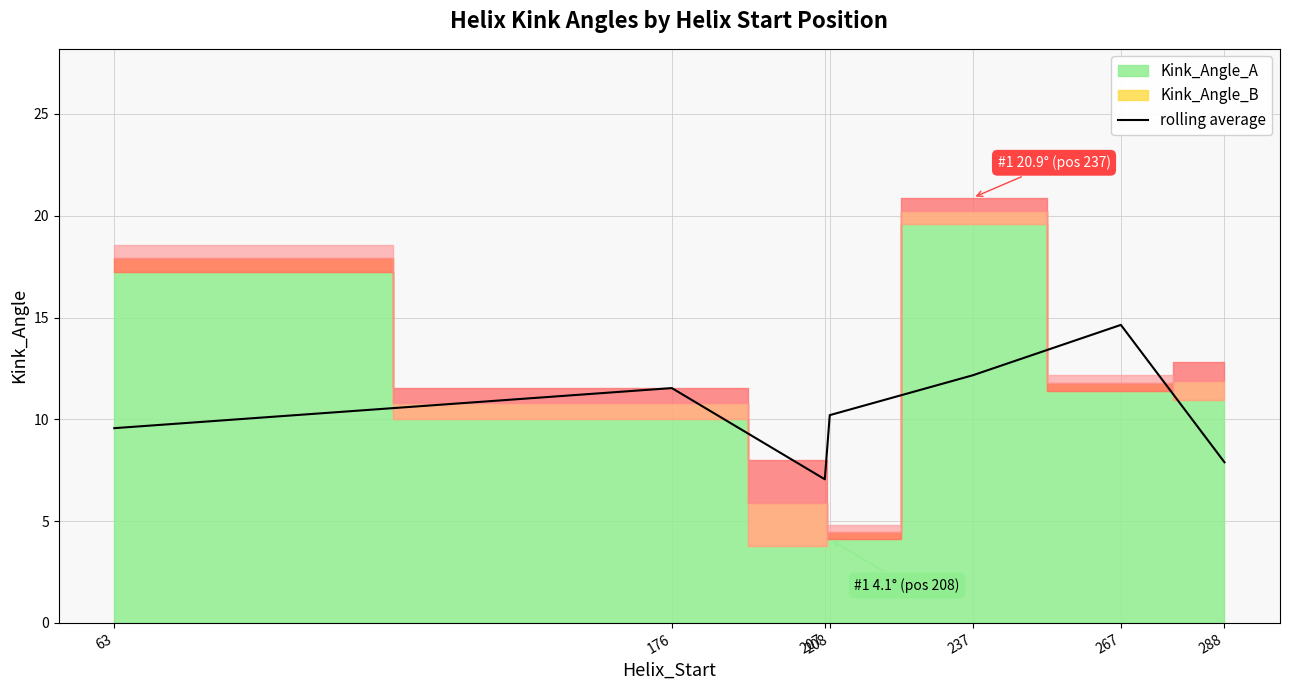

True or false: rolling average has a value of 4.5 at 63.

False